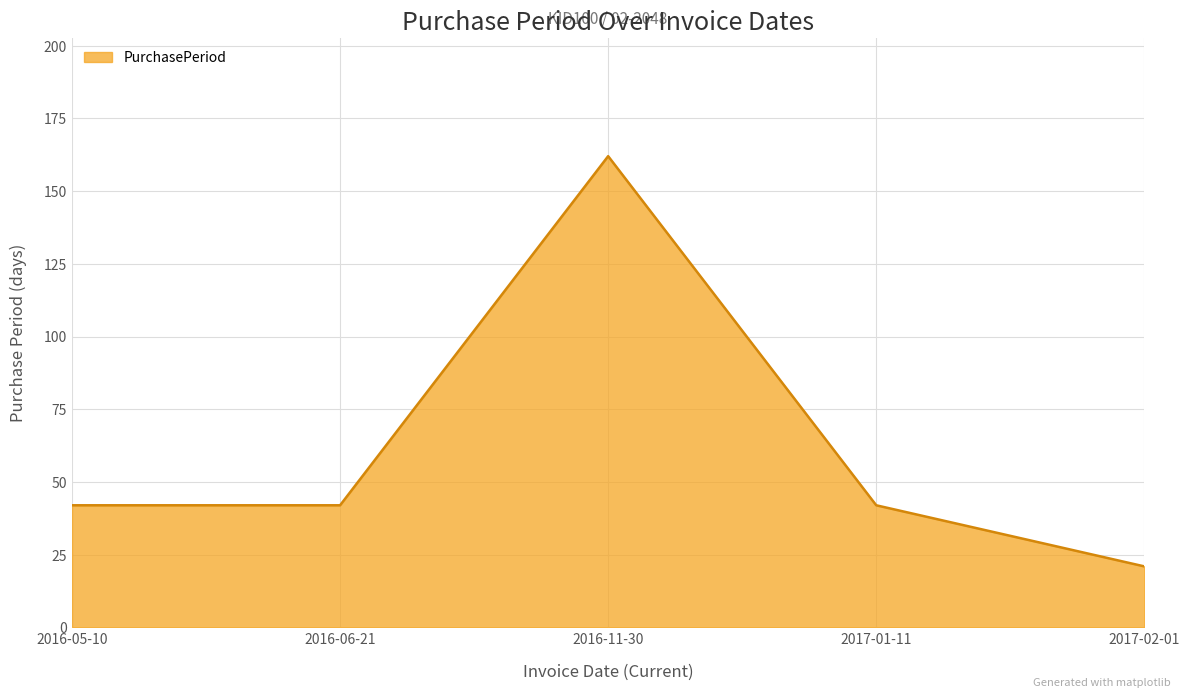

At which category does the data reach its first local peak?

2016-11-30